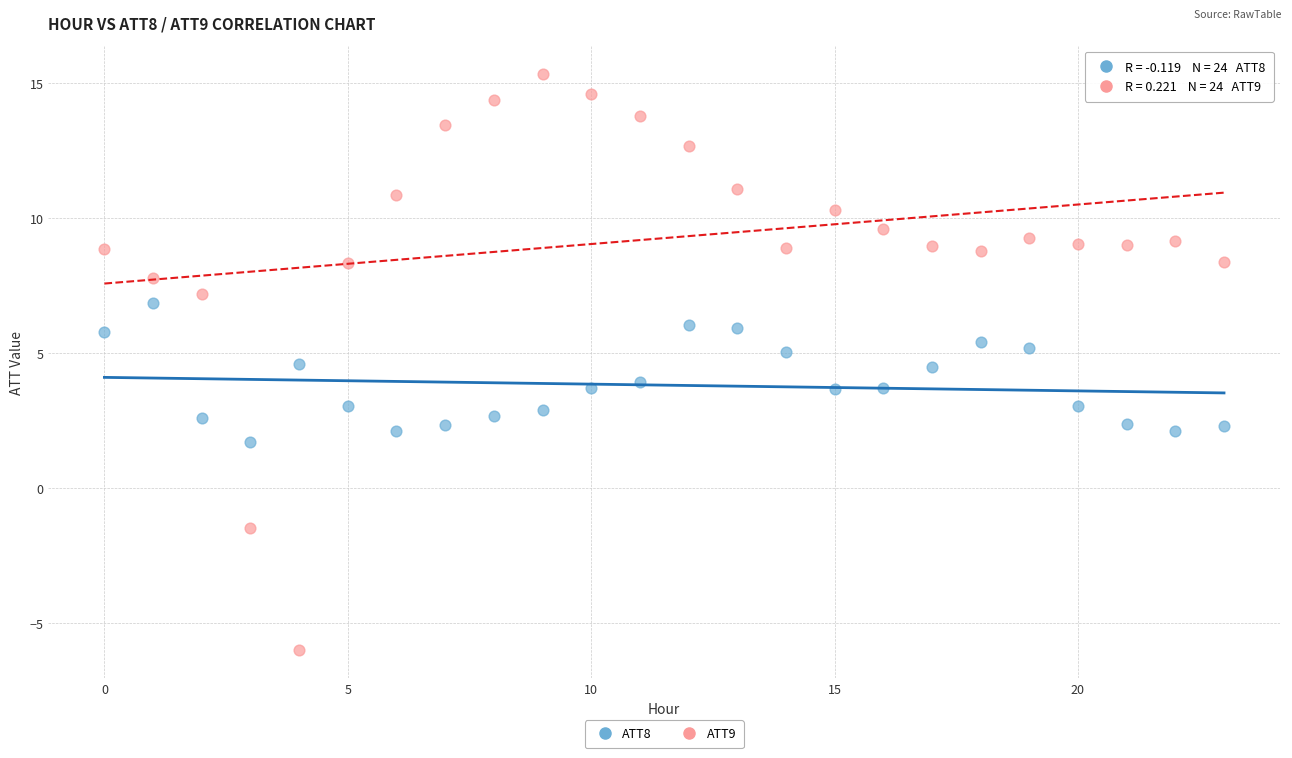

Across all data points, what is the range of Y values (max minus min)?

21.3